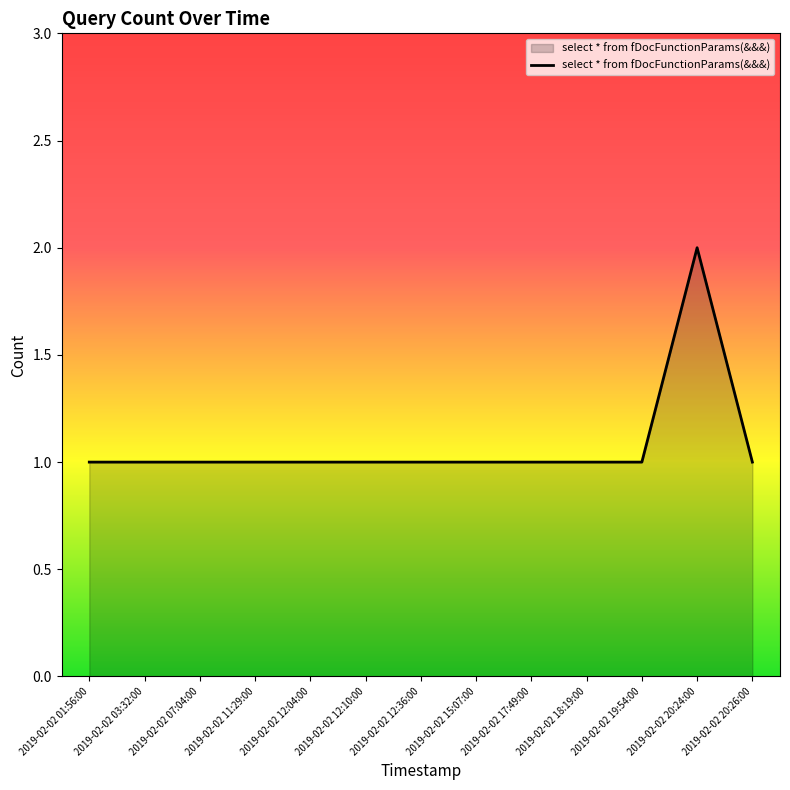

Approximately how many times larger is the value at 2019-02-02 01:56:00 compared to 2019-02-02 11:29:00?

1.0